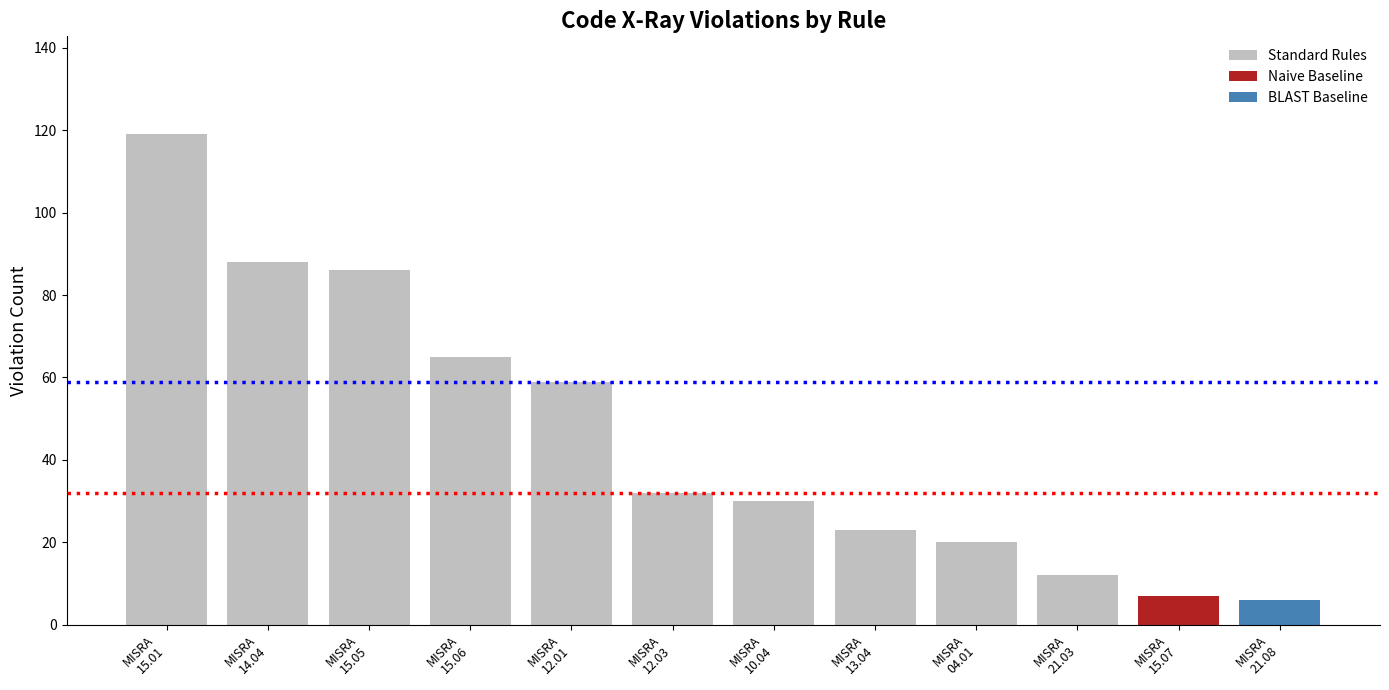

Where does the data first go above 59?

MISRA
15.01